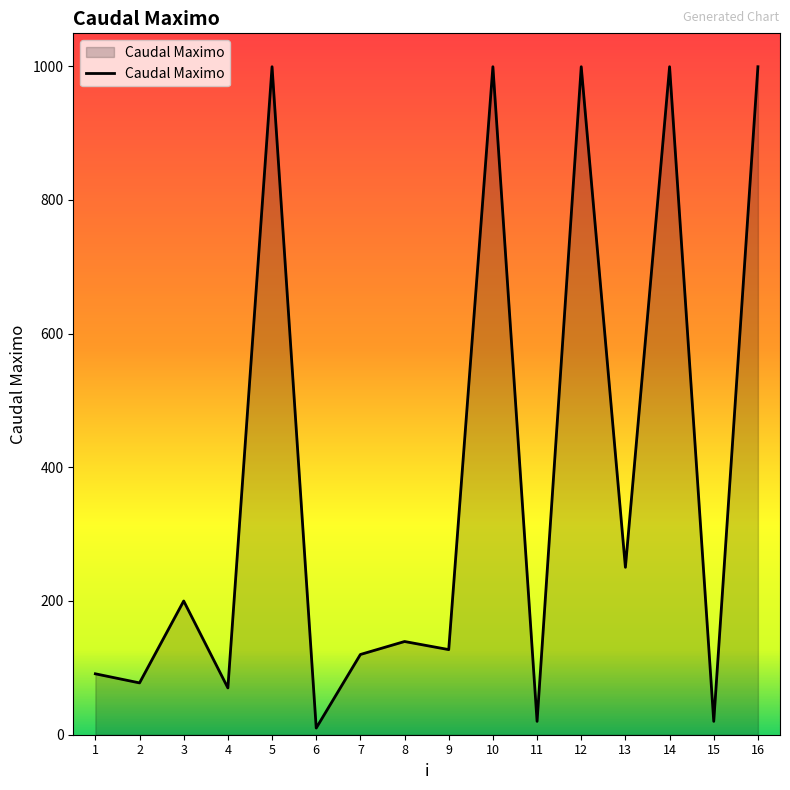

Reading left to right, transcribe all the data shown in this chart.

91.1	77.5	200.0	70.0	999.0	10.0	120.0	139.4	127.3	999.0	20.0	999.0	250.4	999.0	20.0	999.0